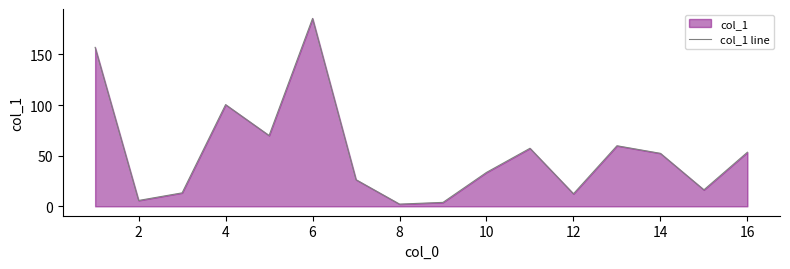

Count the number of values greater than 52.

8